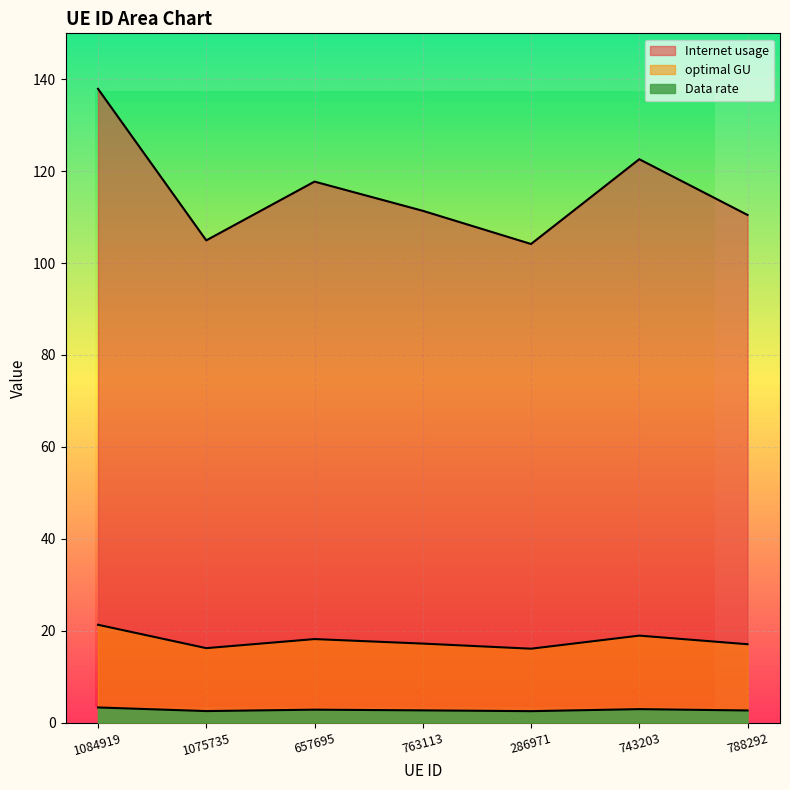

What position from the left is 657695?

3